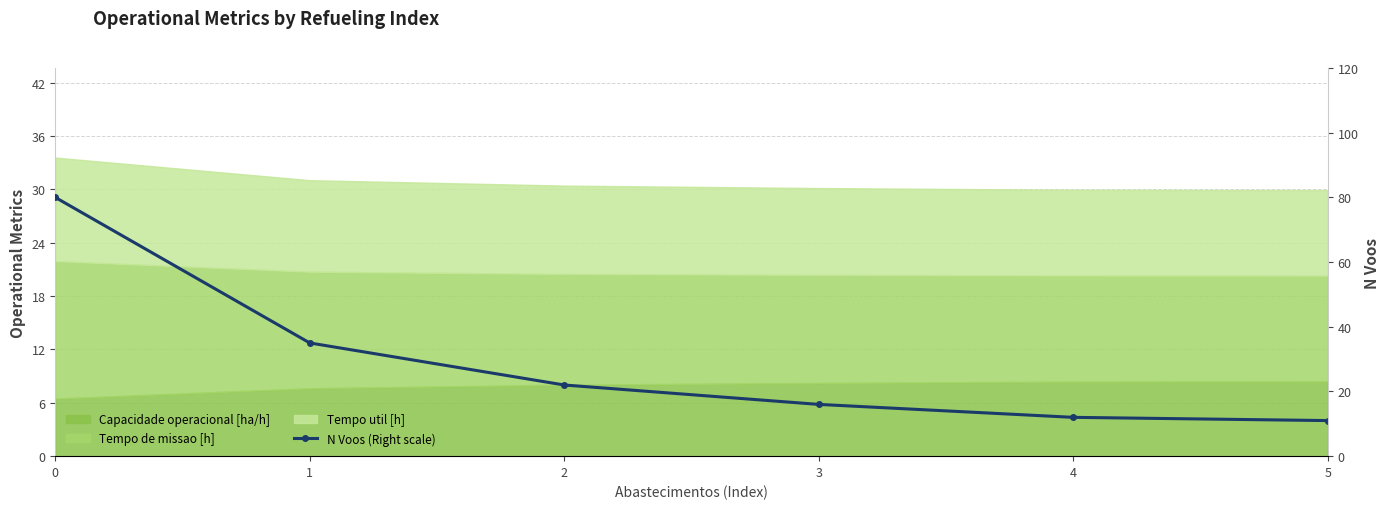

Reading left to right, extract all data points from this chart.

80	35	22	16	12	11